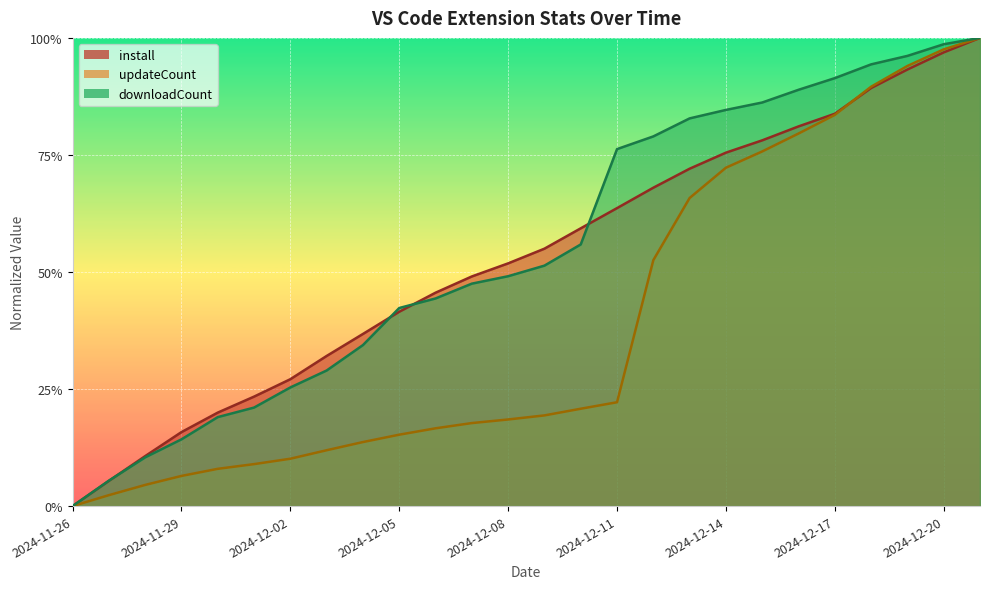

What are all the series names shown in the legend?

install, updateCount, downloadCount